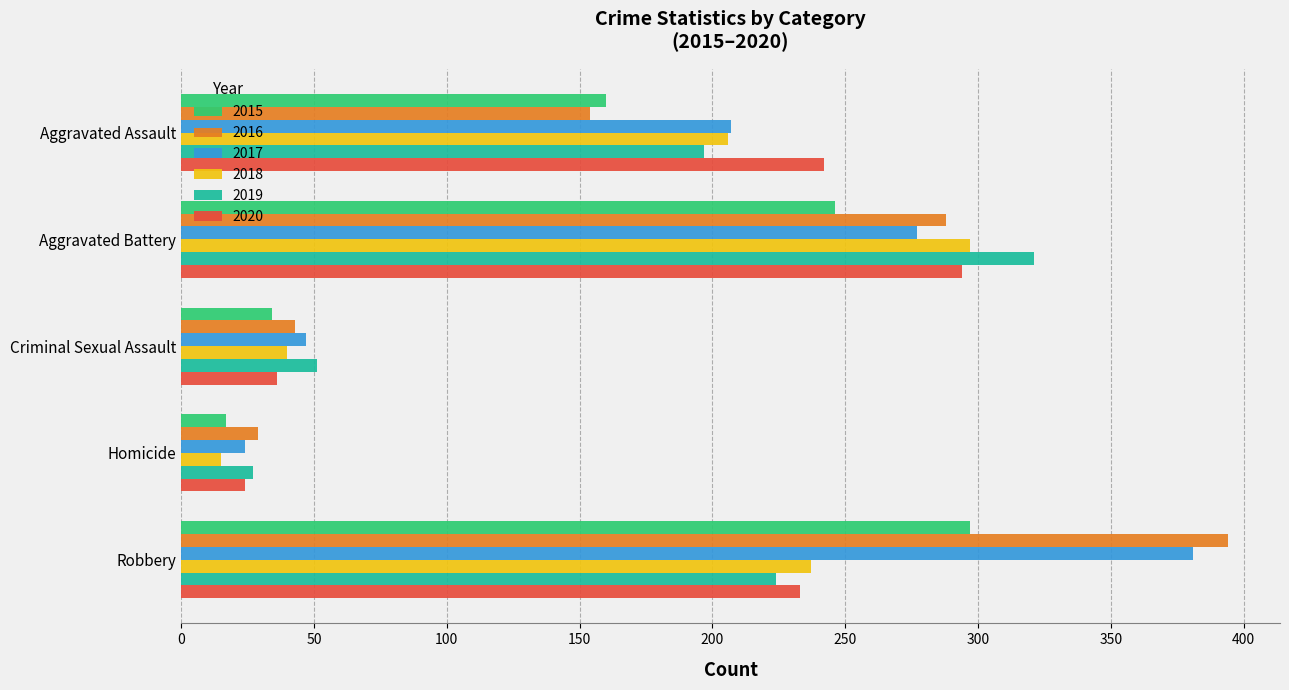

Is the value of 2015 at Robbery greater than the value of 2017 at Aggravated Assault?

Yes